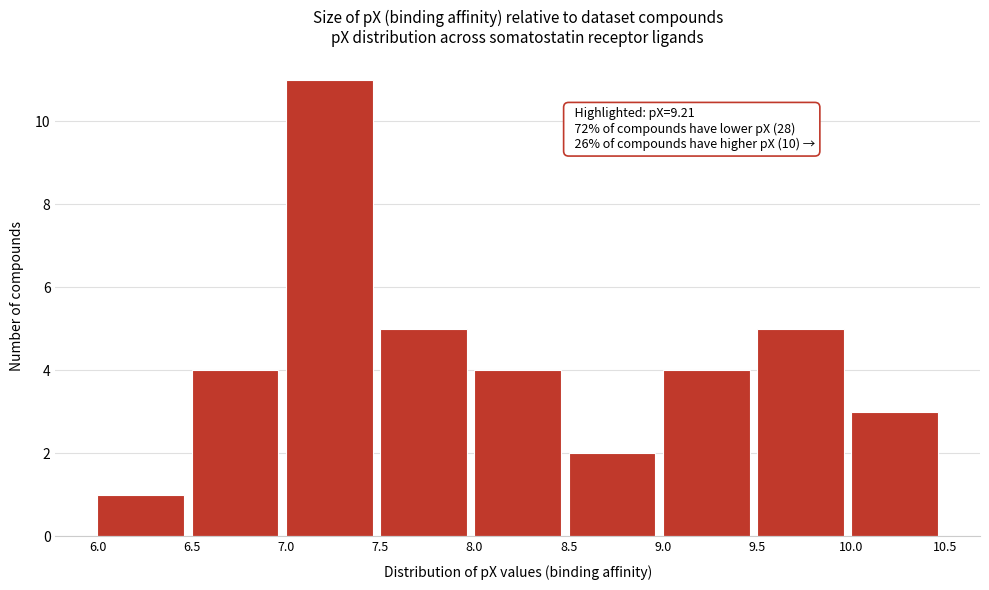

Over which range of the x-axis is the bar tallest?

7.0 to 7.5